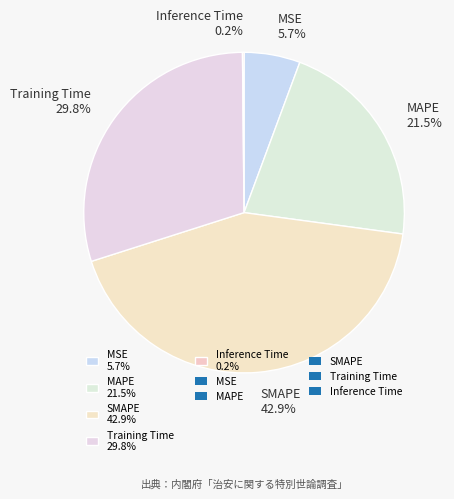

Combined, what portion of the pie is Training Time 29.8% and MAPE 21.5%?

51.2%